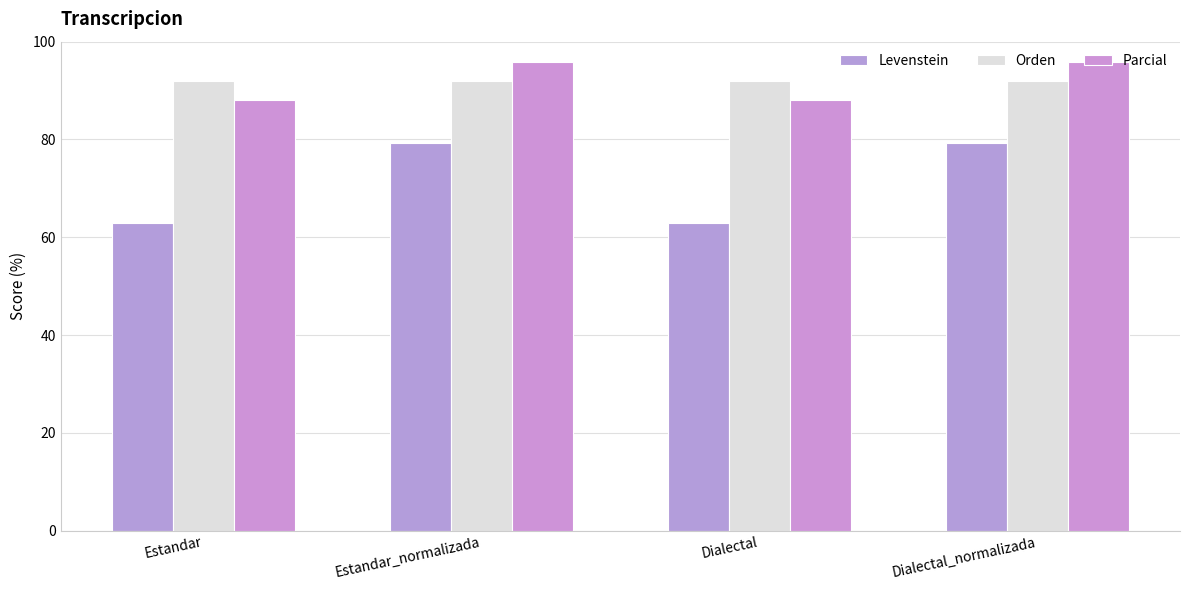

What is the label of the 3rd bar from the left?

Dialectal